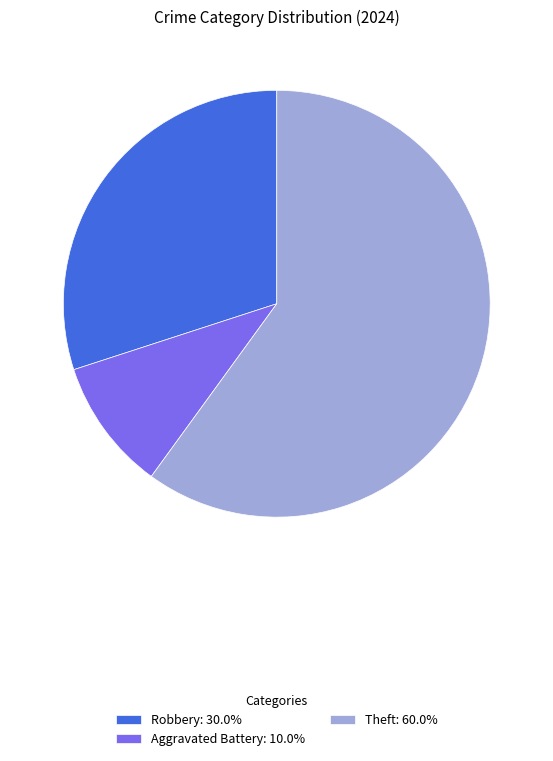

How many slices are in this pie chart?

3